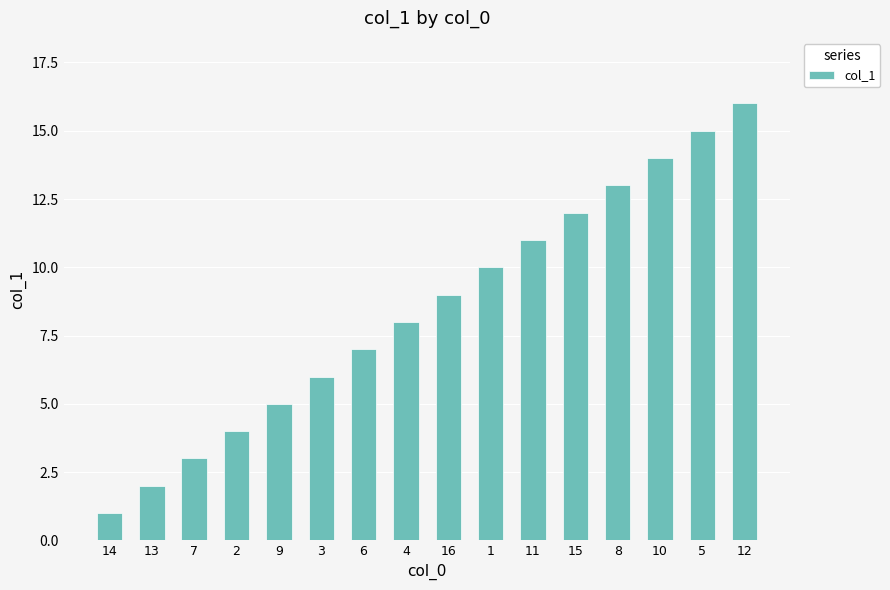

What is the sum of all values?

136